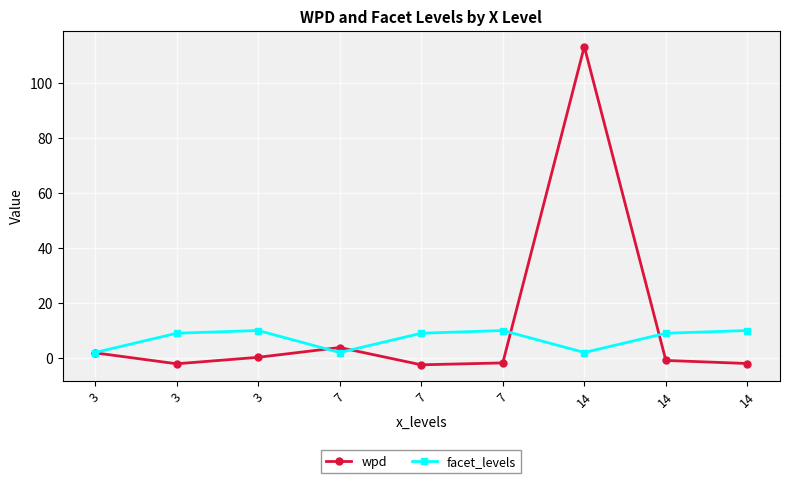

Count the number of categories in the chart.

9